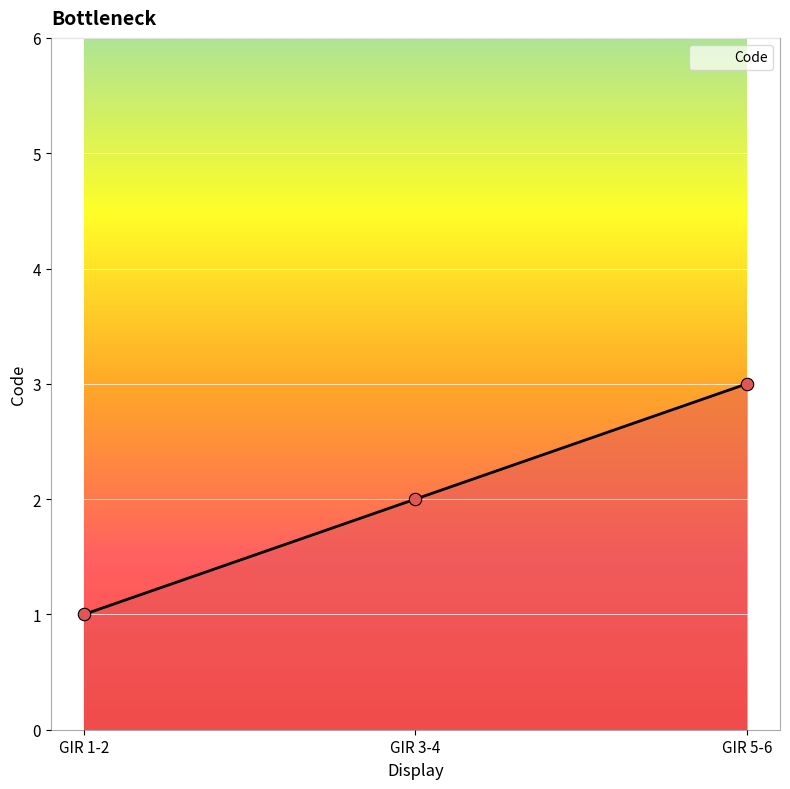

Between GIR 5-6 and GIR 3-4, which is larger?

GIR 5-6